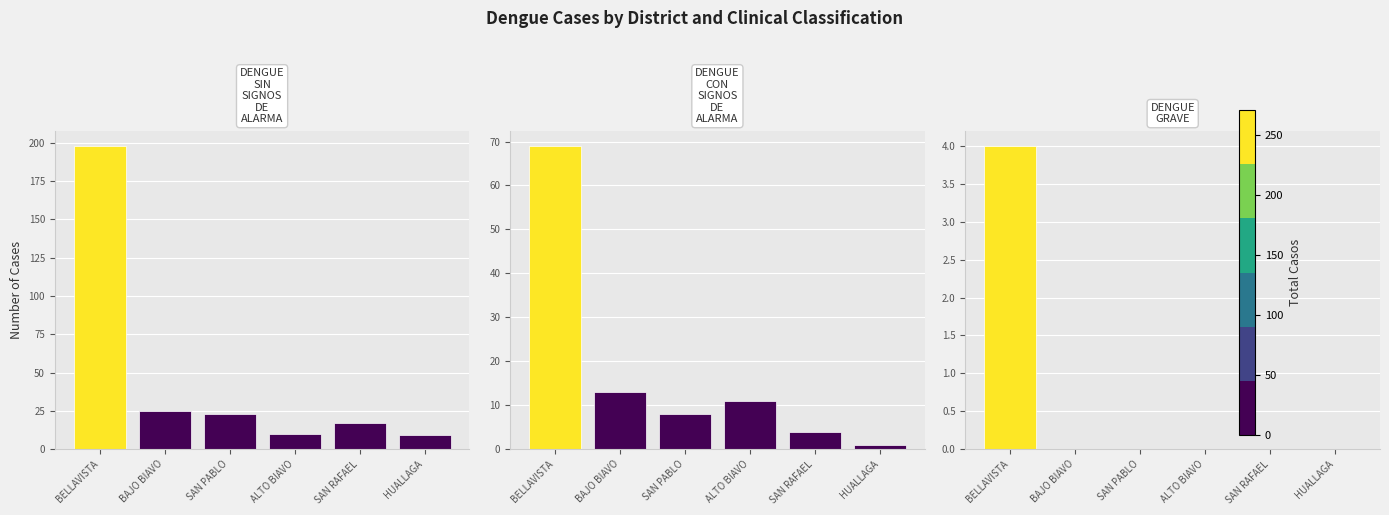

What is the maximum value for DENGUE SIN SIGNOS DE ALARMA?

198